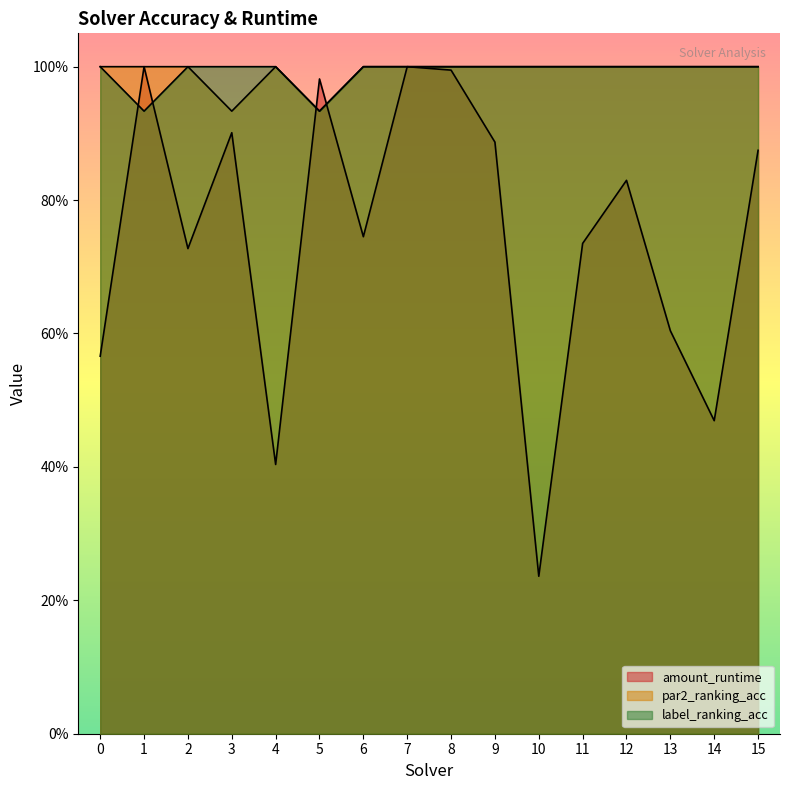

The value of amount_runtime at 0 is 0.6. True or false?

True